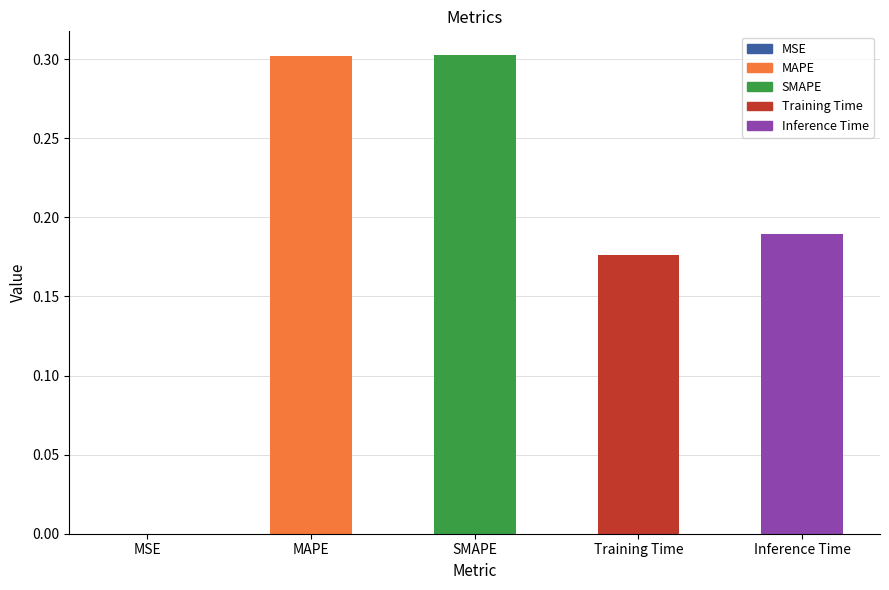

What is the change in value from MAPE to Training Time?

-0.1